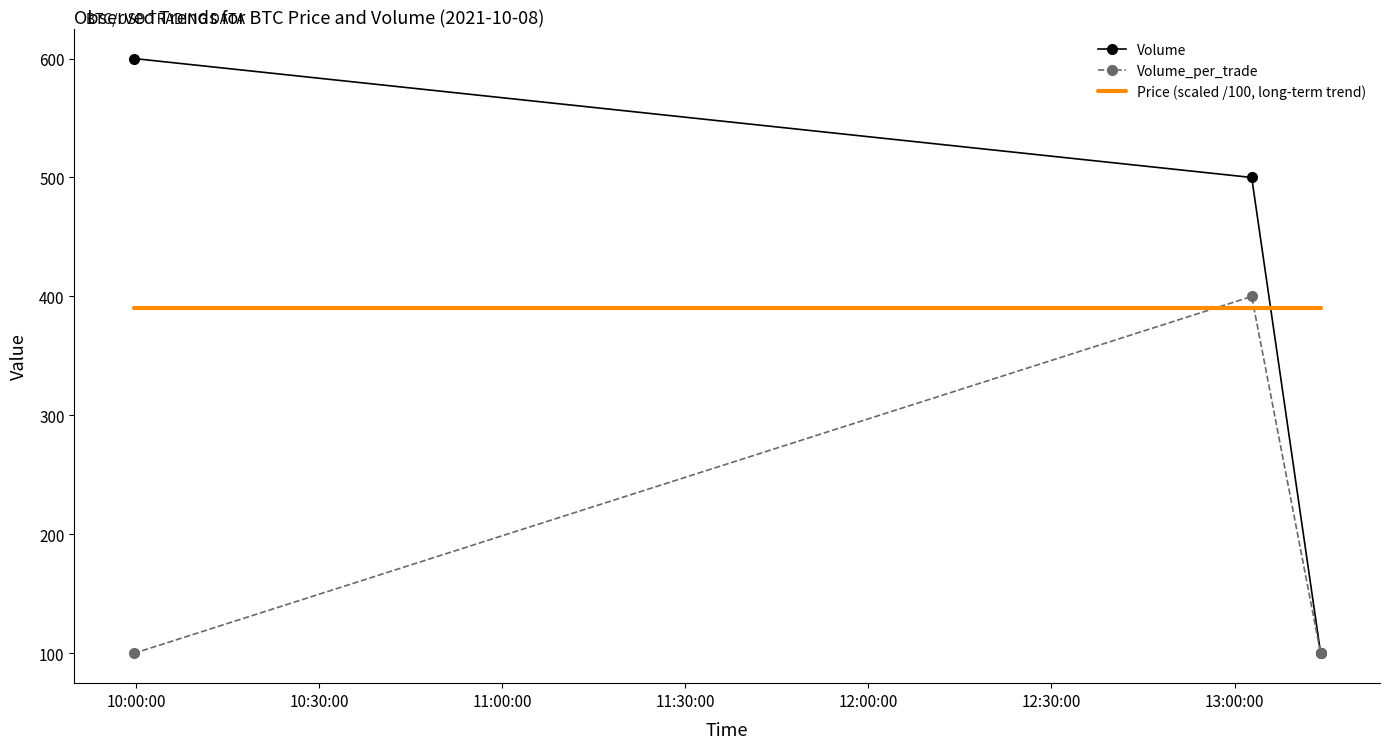

Is the value of Volume_per_trade at 2021-10-08 13:14:07 greater than the value of Volume at 2021-10-08 13:14:07?

No